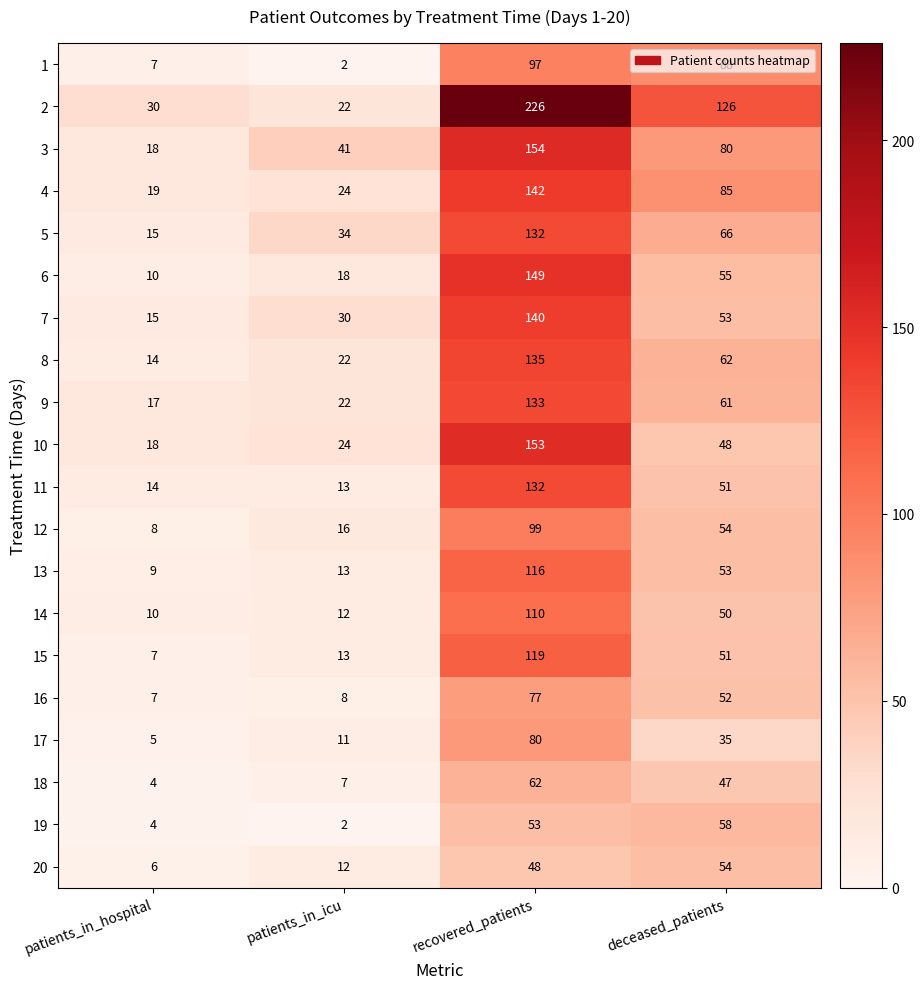

At how many categories does at least one series exceed 6?

4